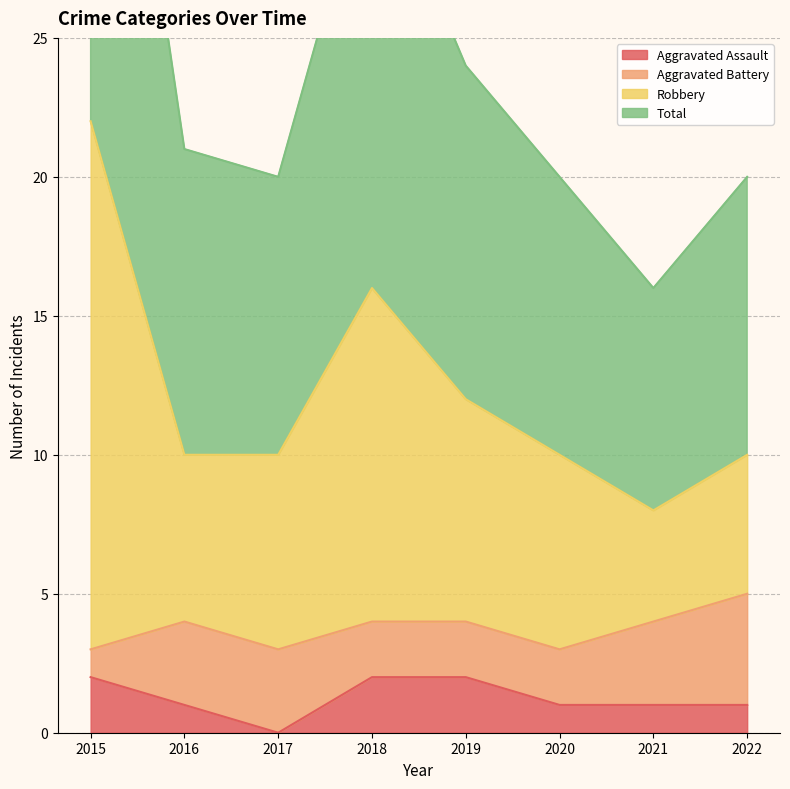

Which series changed the most between 2017 and 2021?

Total